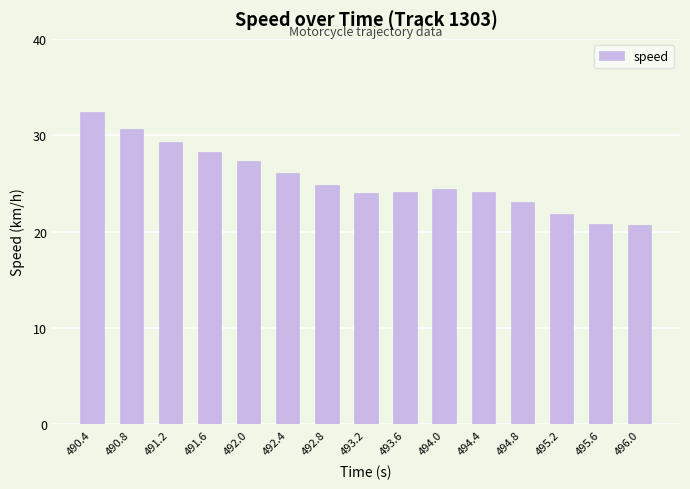

What is the label of the 1st bar from the right?

496.0